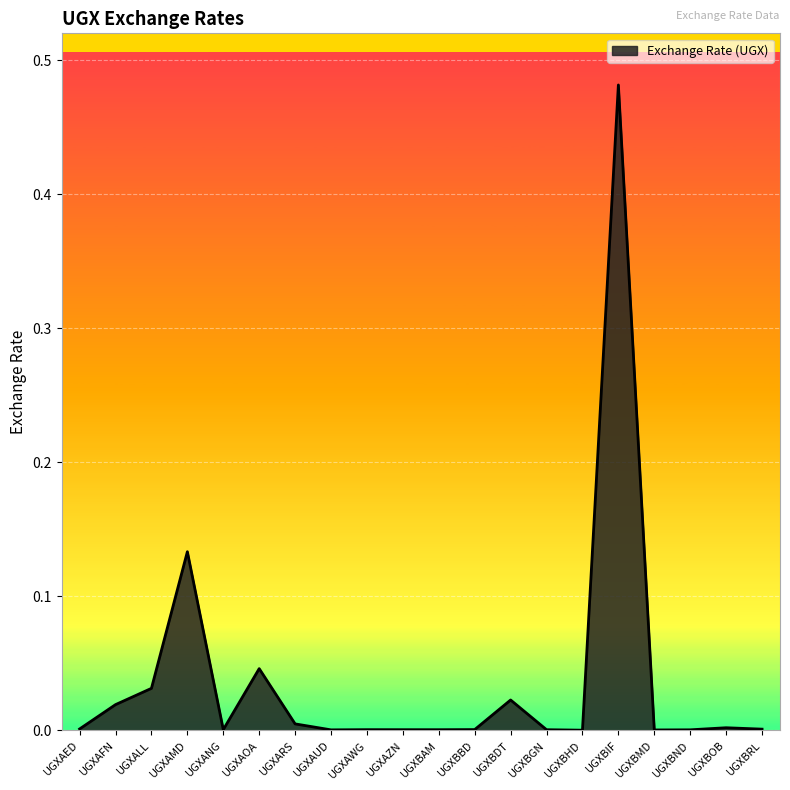

Count the number of categories in the chart.

20